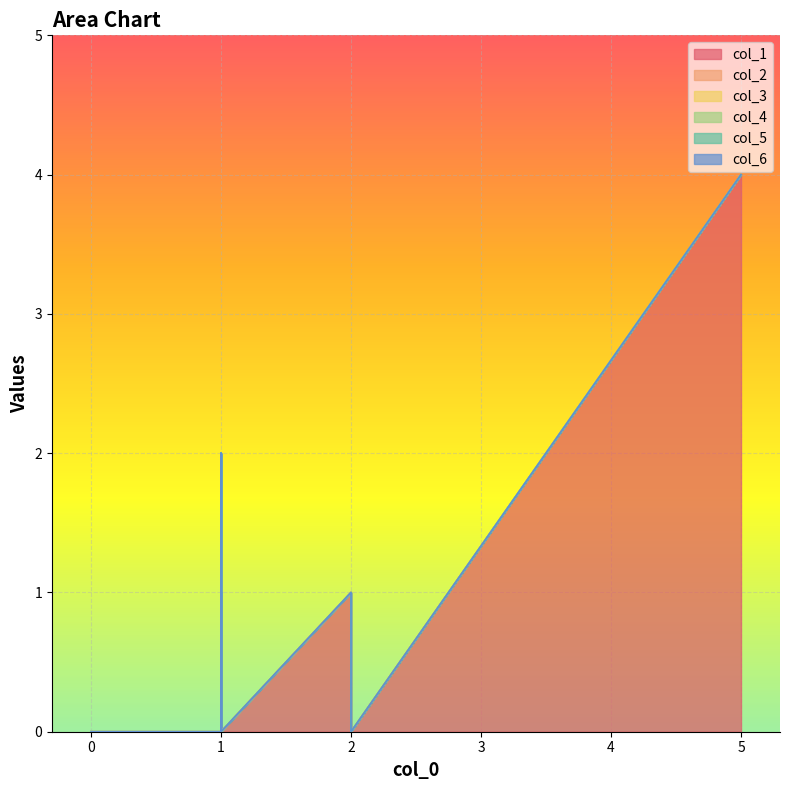

True or false: col_6 and col_1 intersect in this chart.

False